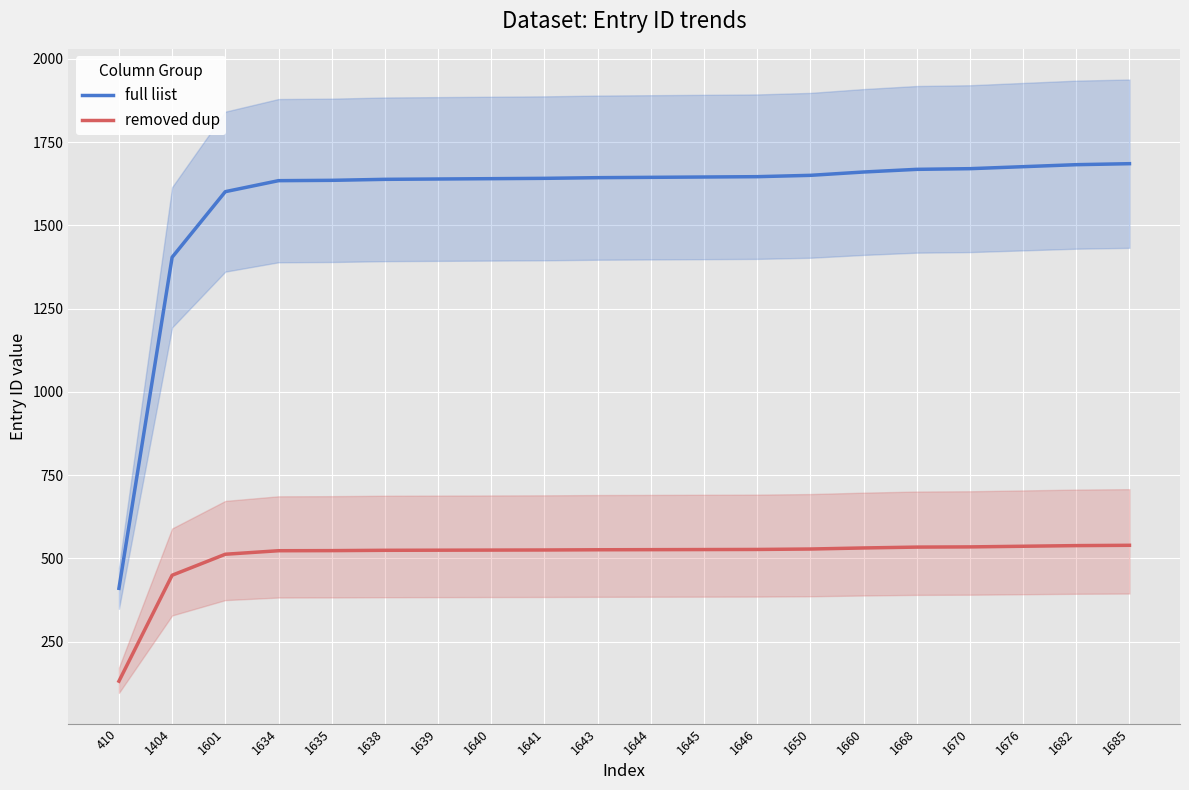

Which series changed the most between 1639 and 1660?

full liist